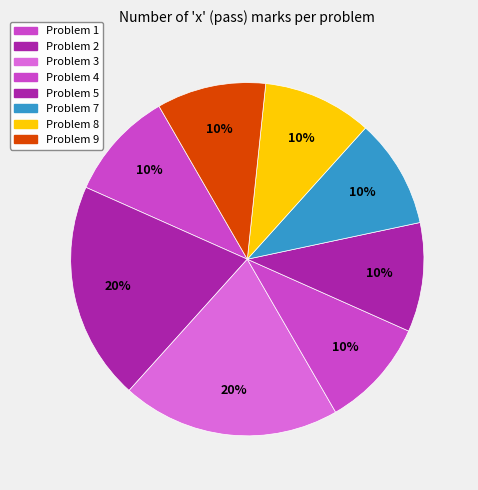

Does any single category account for the majority?

No